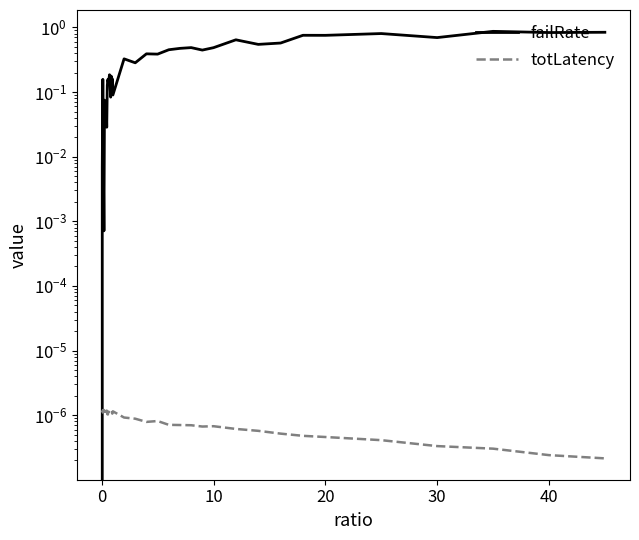

True or false: failRate and totLatency cross at least once.

True